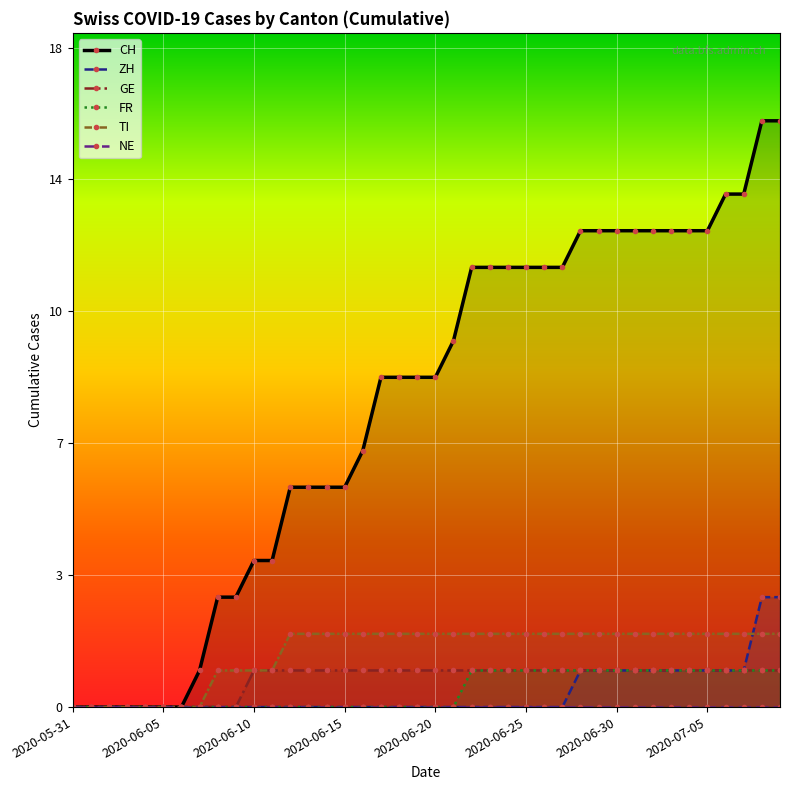

Between 2020-07-05 and 17, which is larger?

17